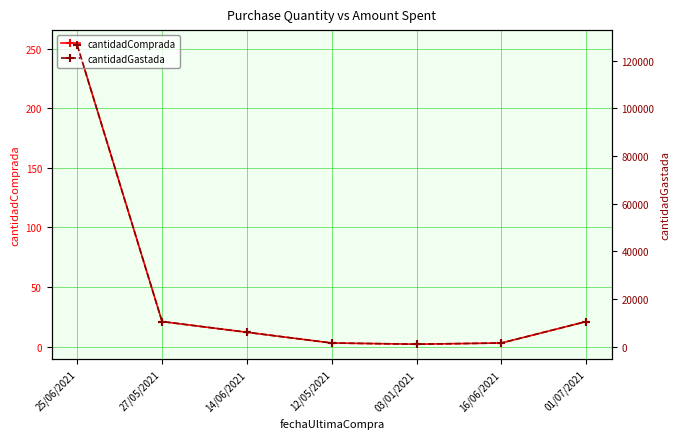

The value of cantidadComprada at 27/05/2021 is 33.8. True or false?

False